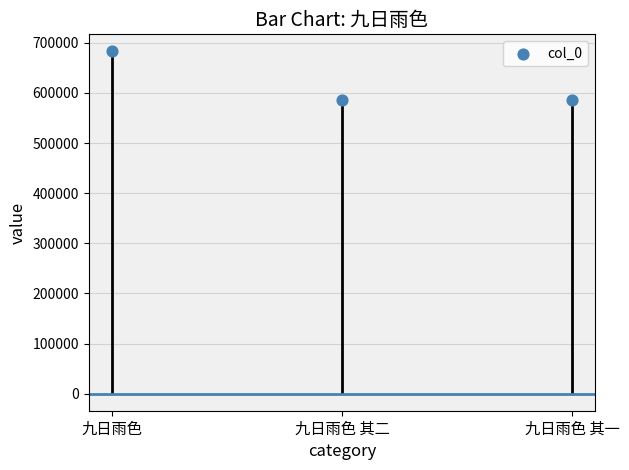

What is the change in value from 九日雨色 to 九日雨色 其一?

-96331